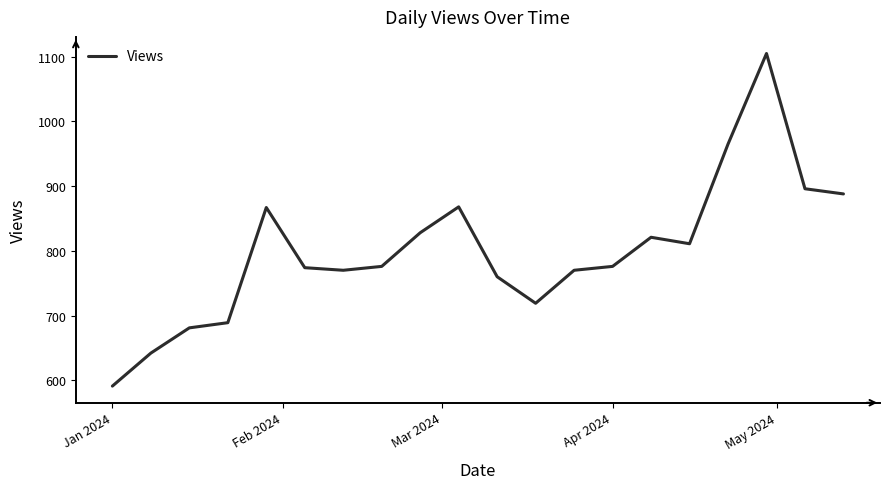

What is the smallest value displayed?

591